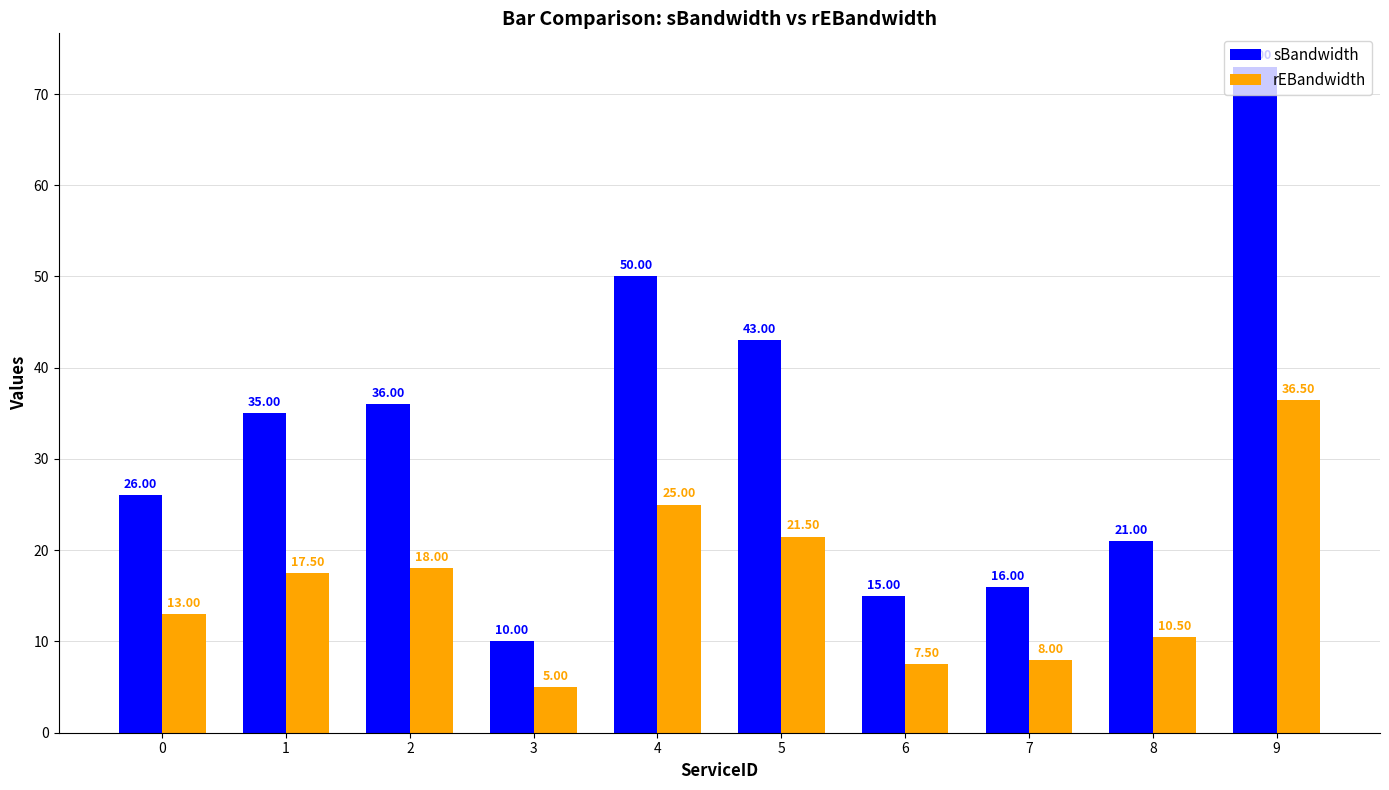

Which category has the highest value in the rEBandwidth series?

9